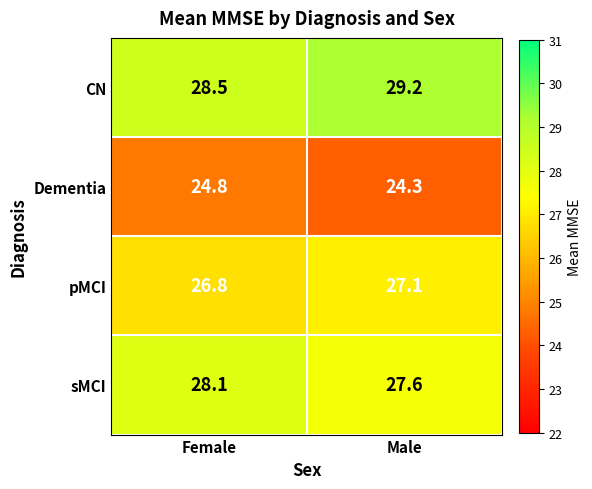

Read the sMCI value at Female.

28.1